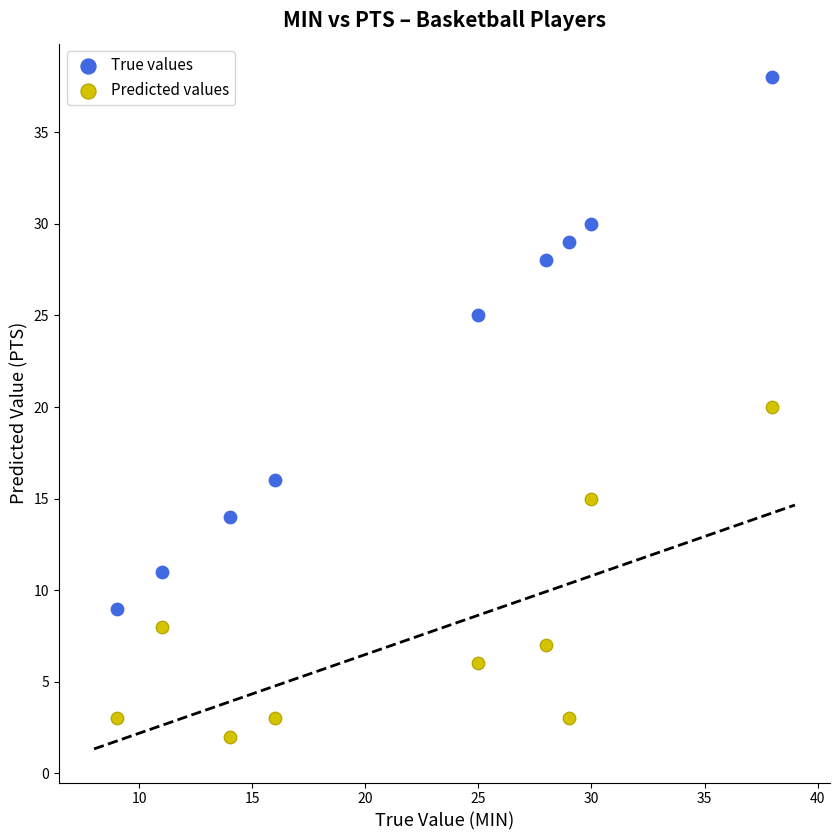

In the True values series, what Y value is closest to 23?

25